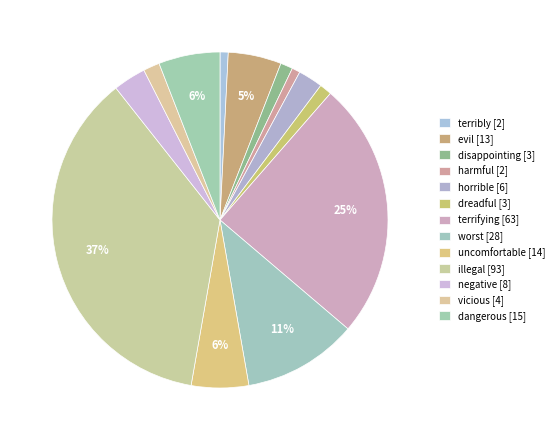

Is there a majority slice in this chart?

No